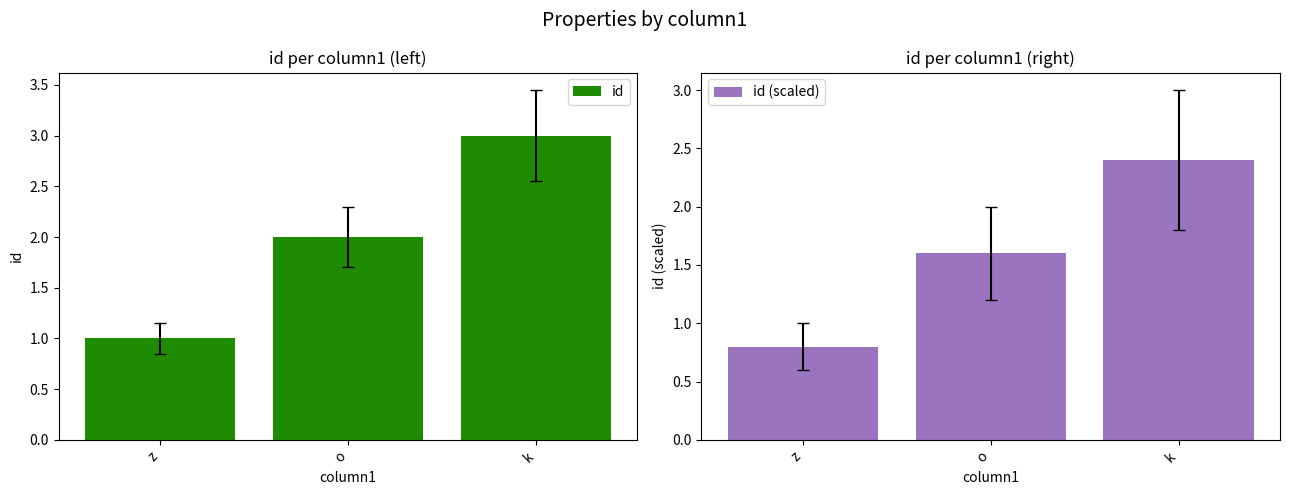

How many groups of bars are there?

3